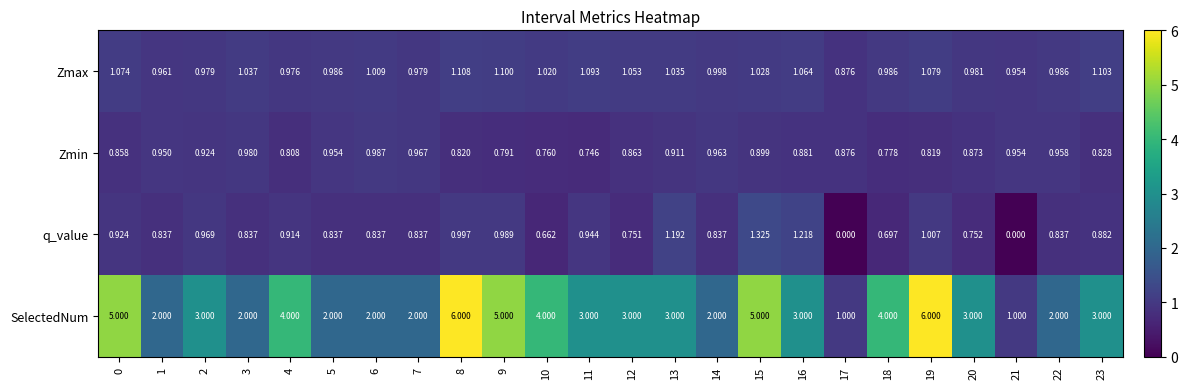

Rank the series at 23 from lowest to highest value.

Zmin, q_value, Zmax, SelectedNum